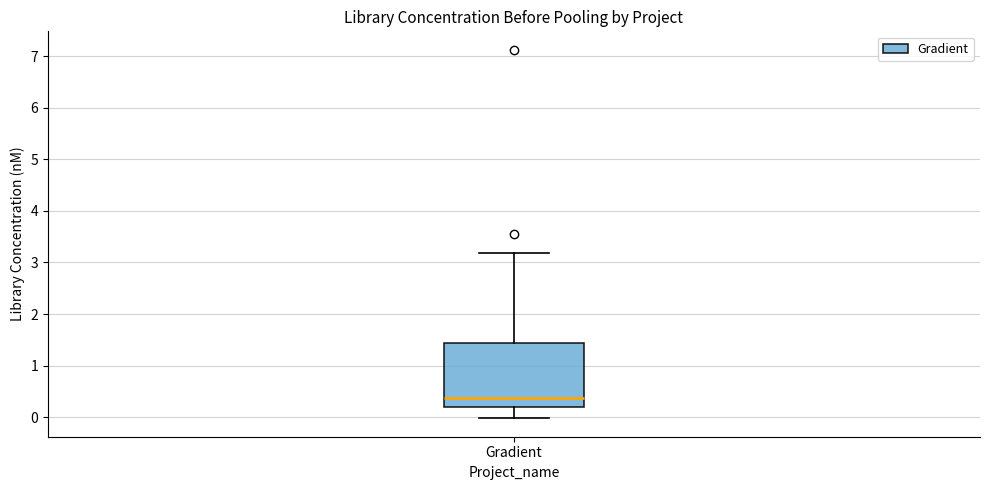

Read this box plot against the y-axis: the position of the median line, the range covered by the box, and the ends of both whiskers. The values are not printed on the chart, so give them approximately, as read against the axis.

median 0.4, box 0.2 to 1.4, whiskers 0.0 to 3.2